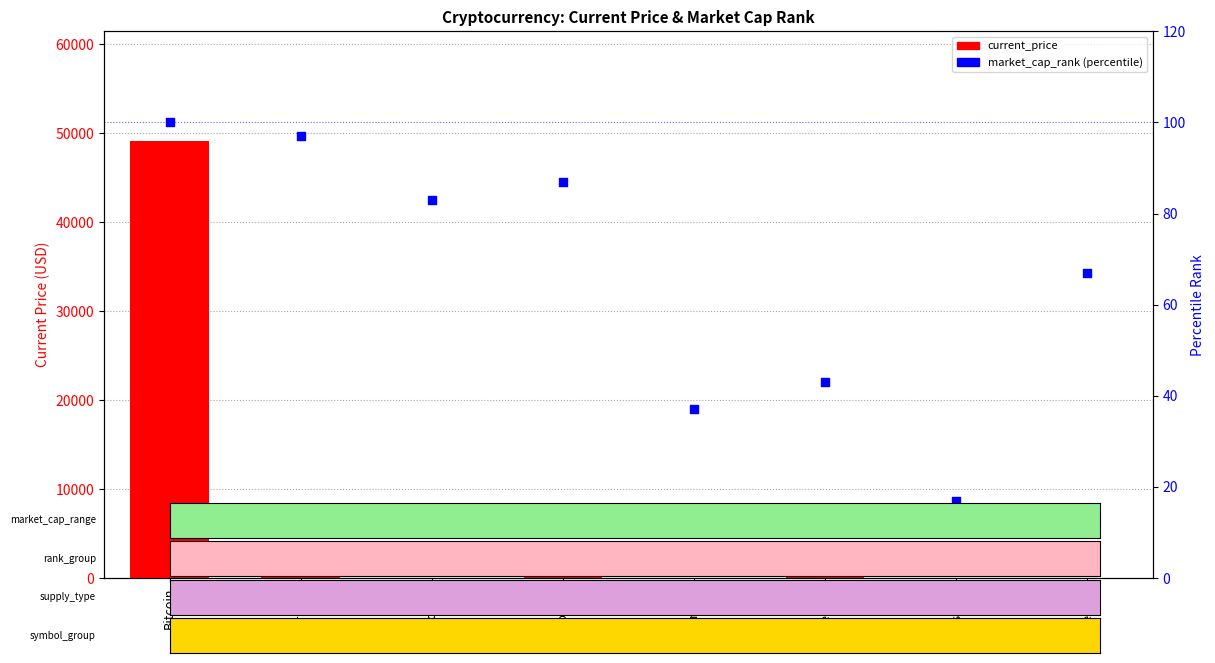

Which series reaches the maximum Y coordinate?

current_price